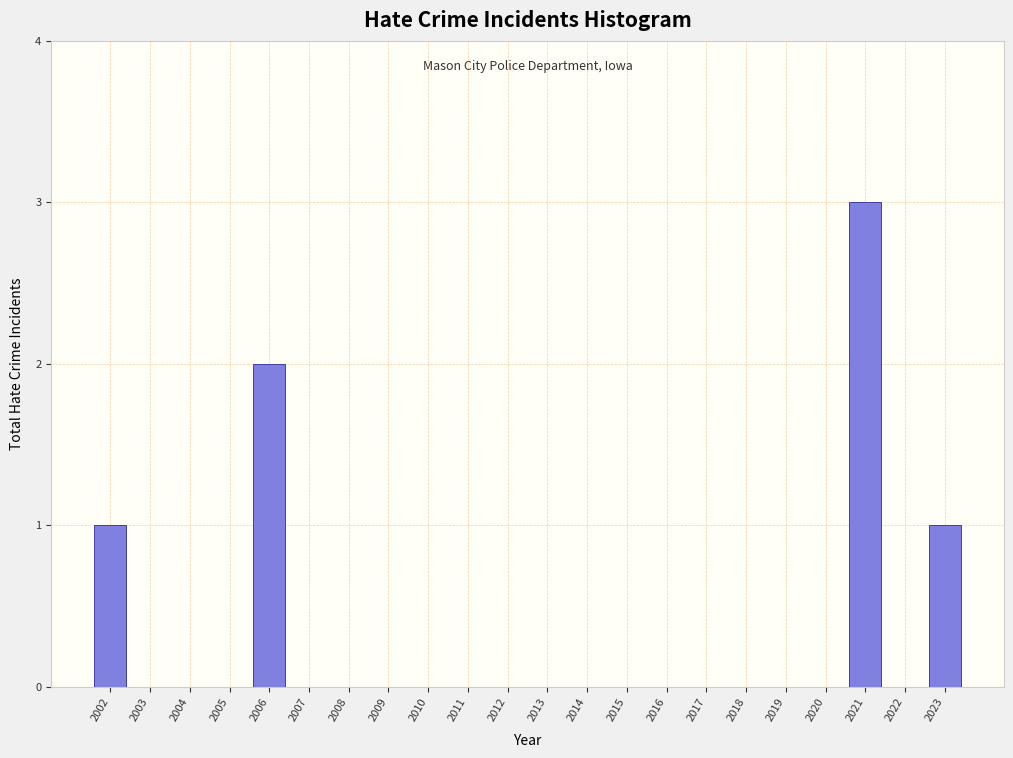

Reading left to right, list all the values displayed in this chart.

2002=1	2003=0	2004=0	2005=0	2006=2	2007=0	2008=0	2009=0	2010=0	2011=0	2012=0	2013=0	2014=0	2015=0	2016=0	2017=0	2018=0	2019=0	2020=0	2021=3	2022=0	2023=1